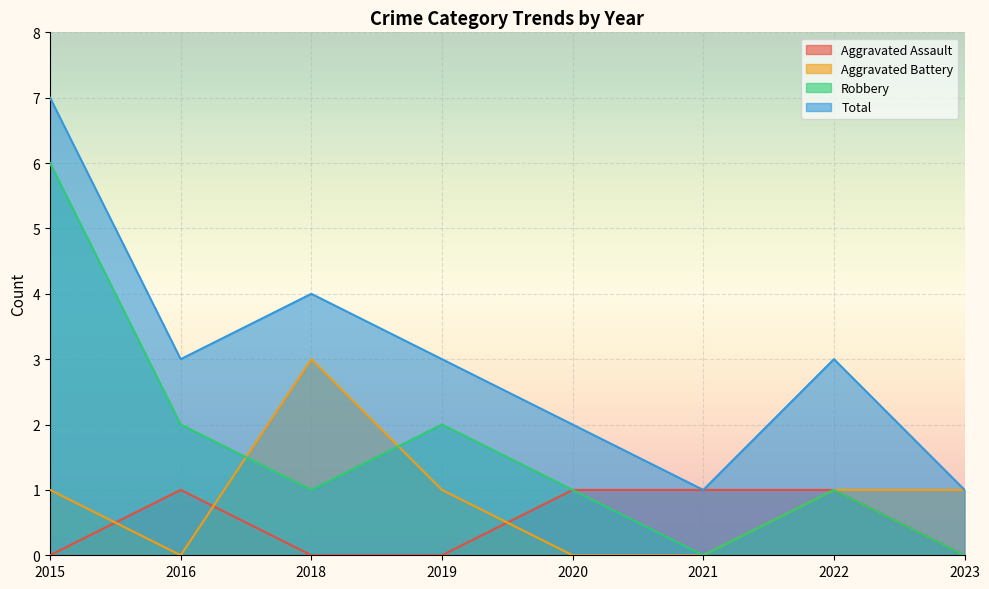

What is the sum of the Total values at 2021 and 2019?

4